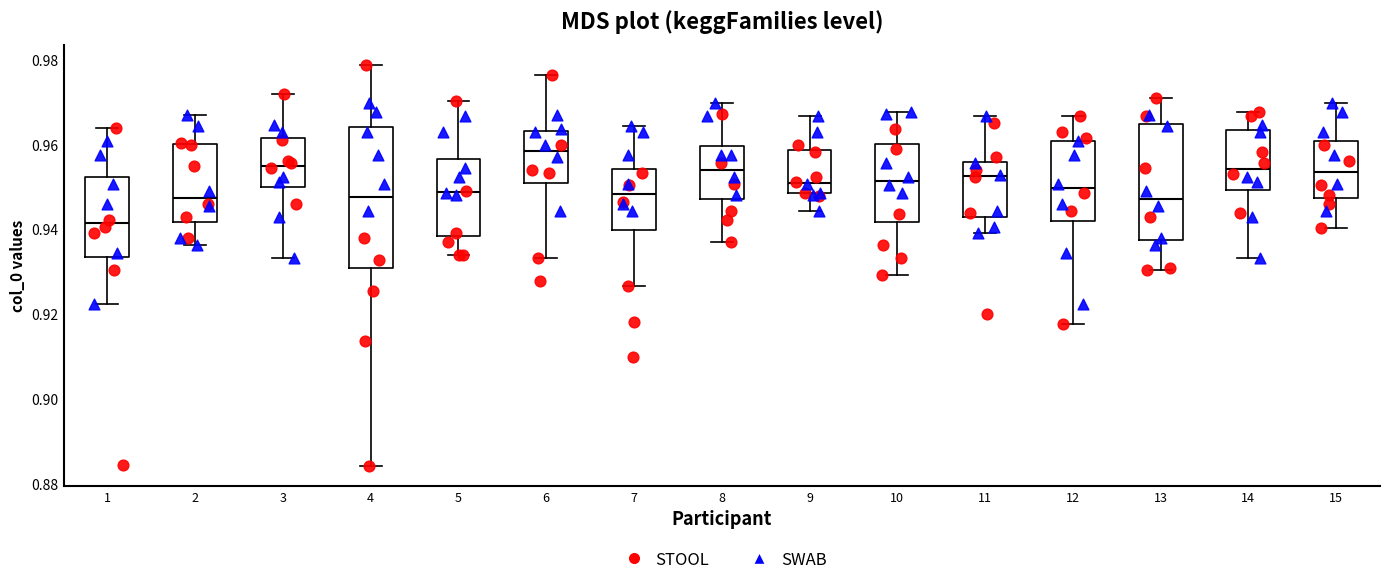

Which box's median line is the highest?

6